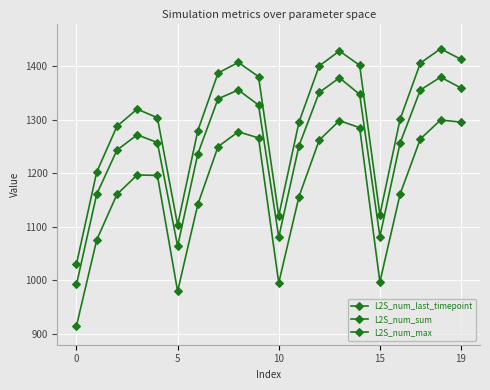

Does the chart have visible grid lines?

Yes